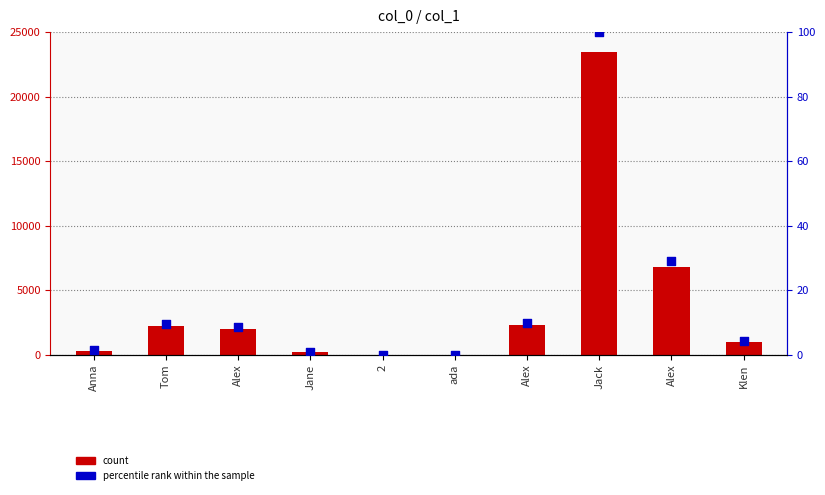

At which category is the sum across all series the highest?

Jack